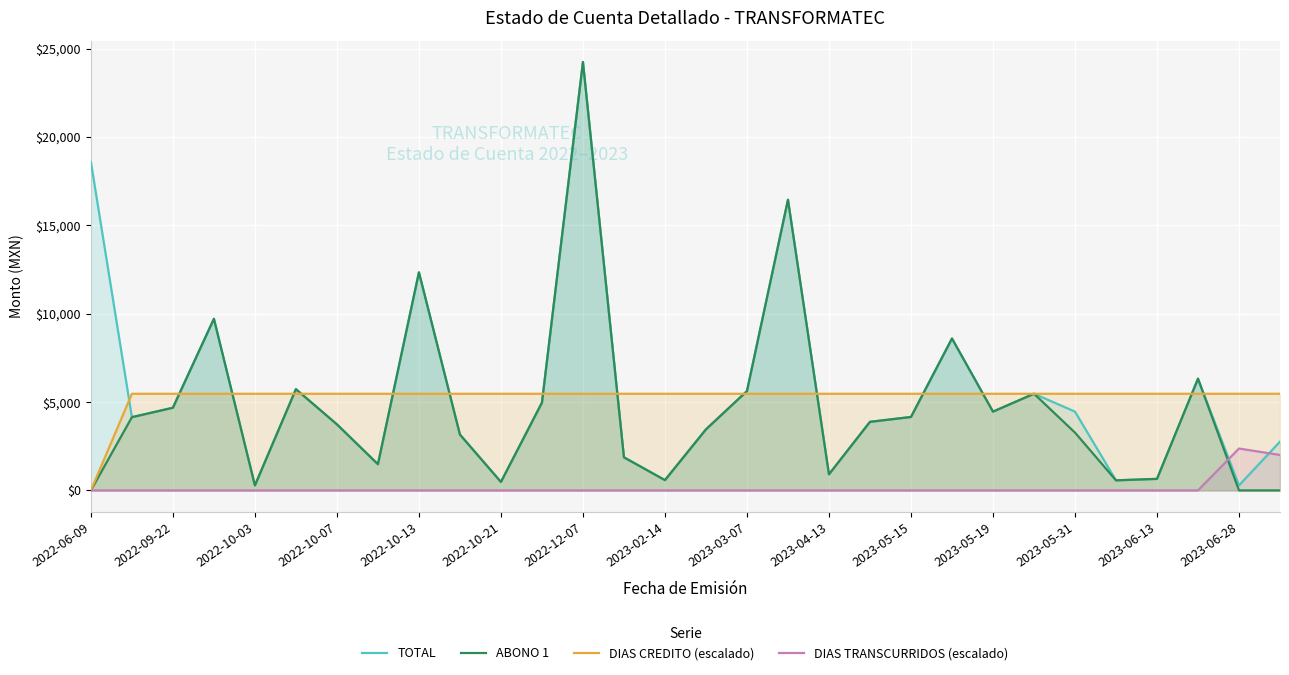

In ABONO 1, how many points are lower than both neighbors (excluding endpoints)?

7